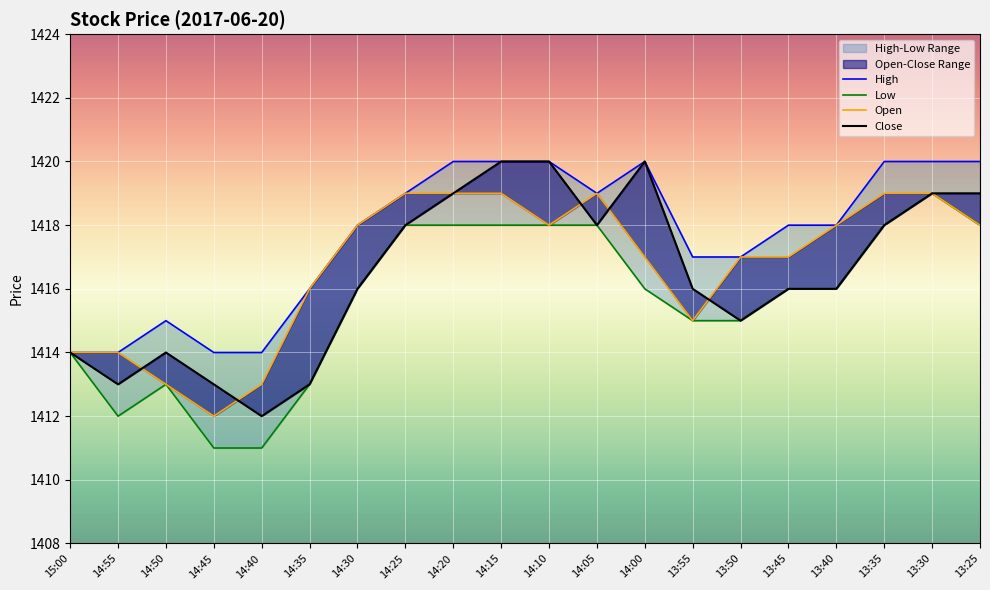

Reading left to right, list all the values displayed in this chart.

Open: 1414	1414	1413	1412	1413	1416	1418	1419	1419	1419	1418	1419	1417	1415	1417	1417	1418	1419	1419	1418
High: 1414	1414	1415	1414	1414	1416	1418	1419	1420	1420	1420	1419	1420	1417	1417	1418	1418	1420	1420	1420
Low: 1414	1412	1413	1411	1411	1413	1416	1418	1418	1418	1418	1418	1416	1415	1415	1416	1416	1418	1419	1418
Close: 1414	1413	1414	1413	1412	1413	1416	1418	1419	1420	1420	1418	1420	1416	1415	1416	1416	1418	1419	1419